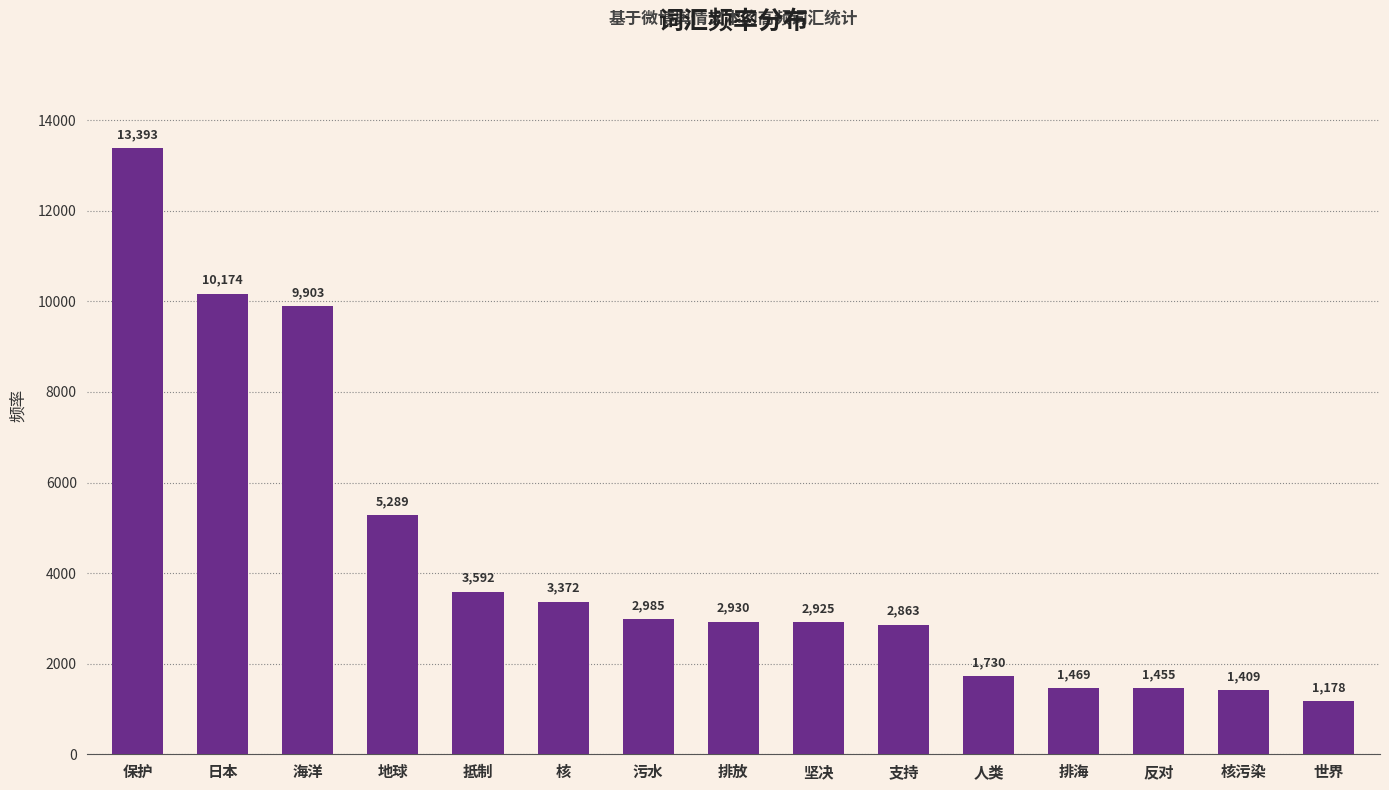

Reading left to right, what are all the values shown in this chart?

13393	10174	9903	5289	3592	3372	2985	2930	2925	2863	1730	1469	1455	1409	1178